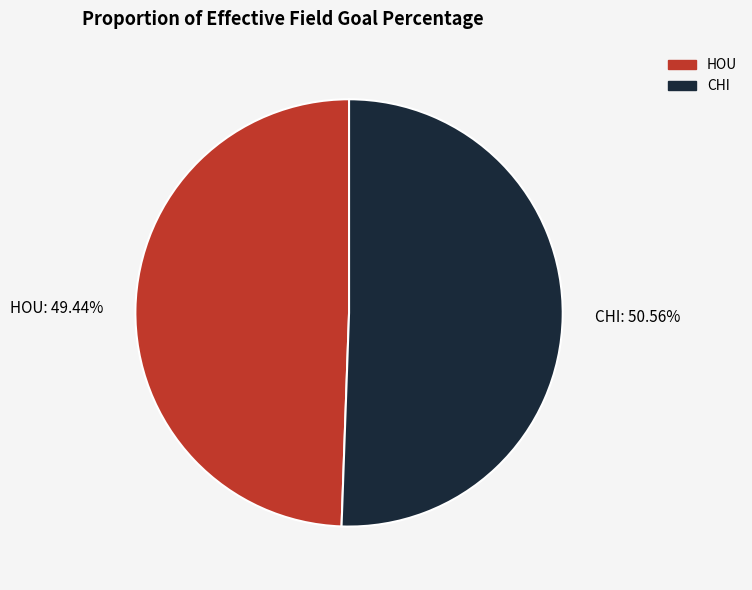

To the nearest percent, what is the combined percentage of CHI and HOU?

100%